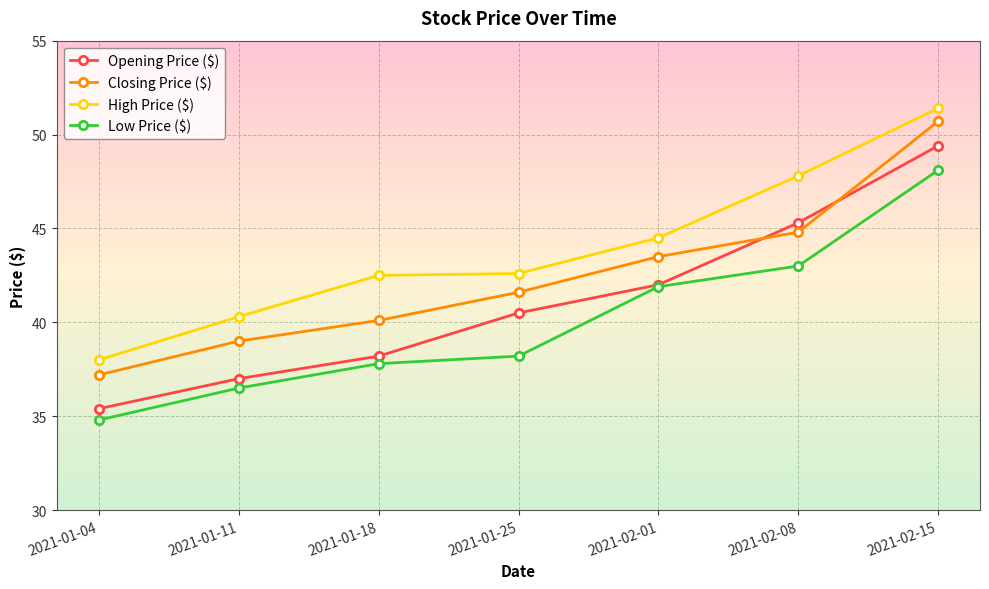

Is this an area chart (filled region under the line)?

No